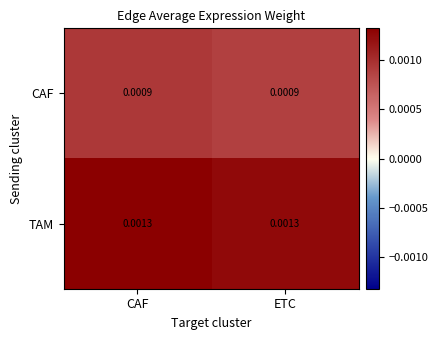

How many series are shown in this chart?

2